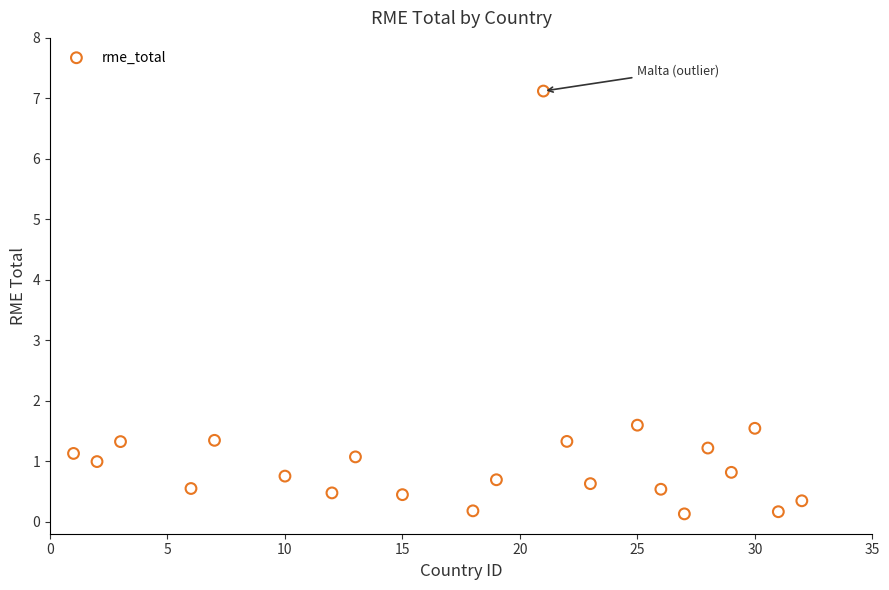

What is the range of X values (max minus min)?

31.0